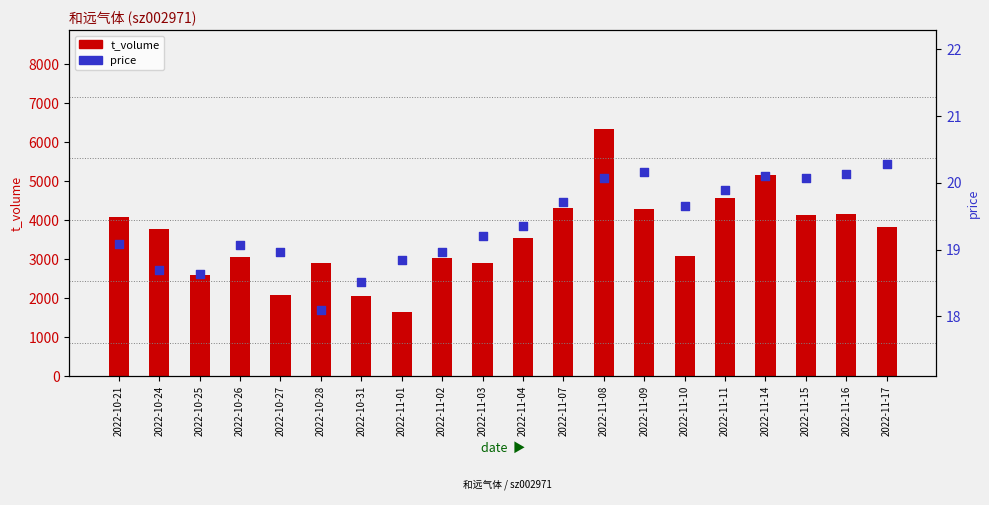

At how many categories does at least one series exceed 6165?

1